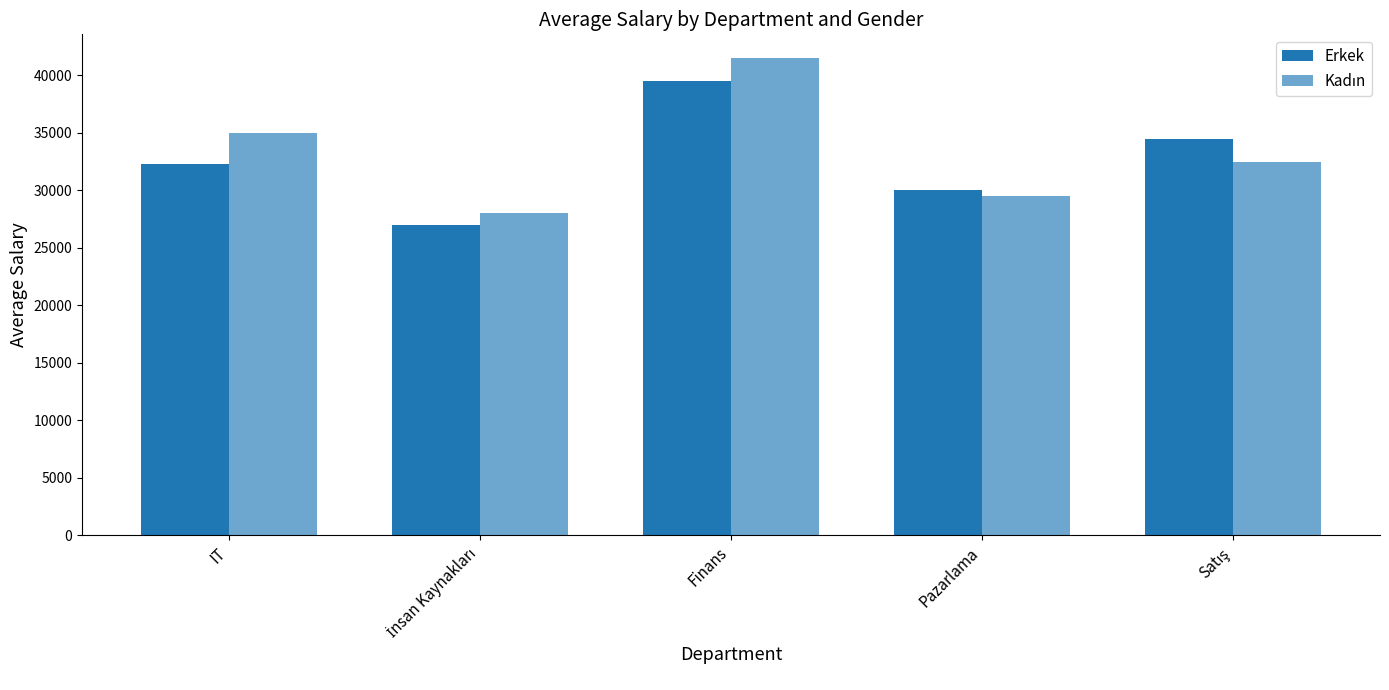

Count the number of categories in the chart.

5